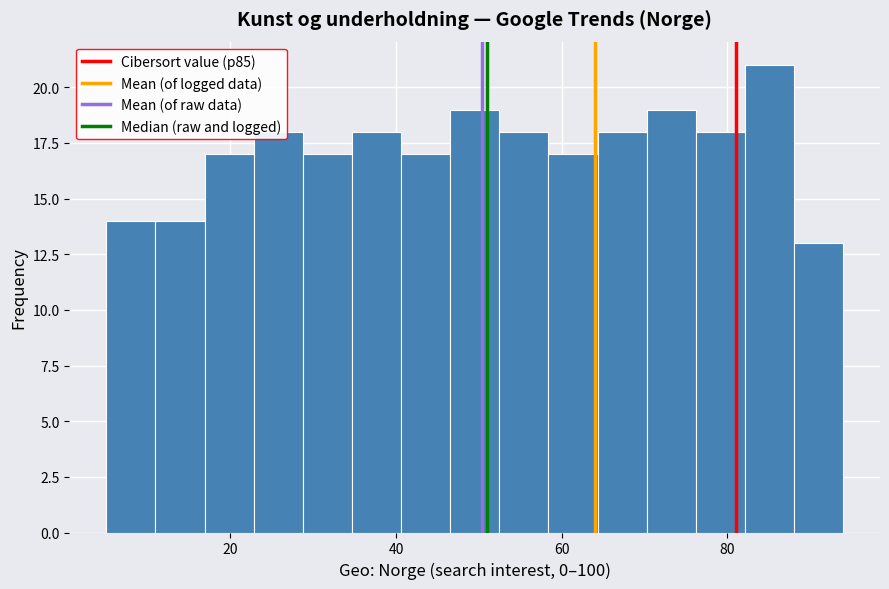

Read against the x-axis, roughly where is the centre of the tallest bar?

86